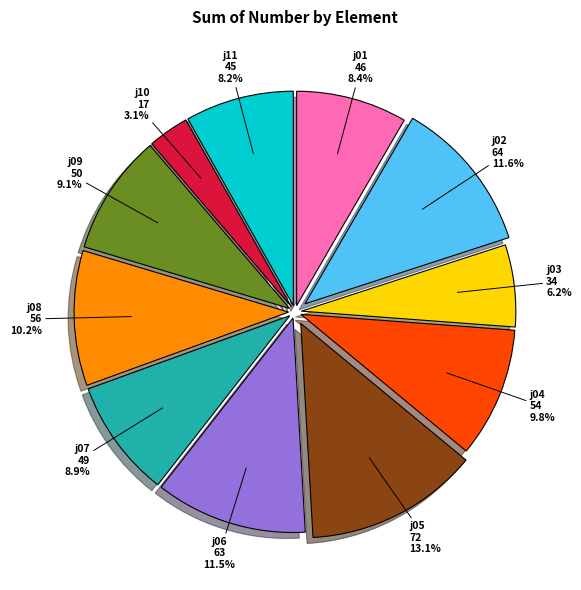

Does any single category account for the majority?

No